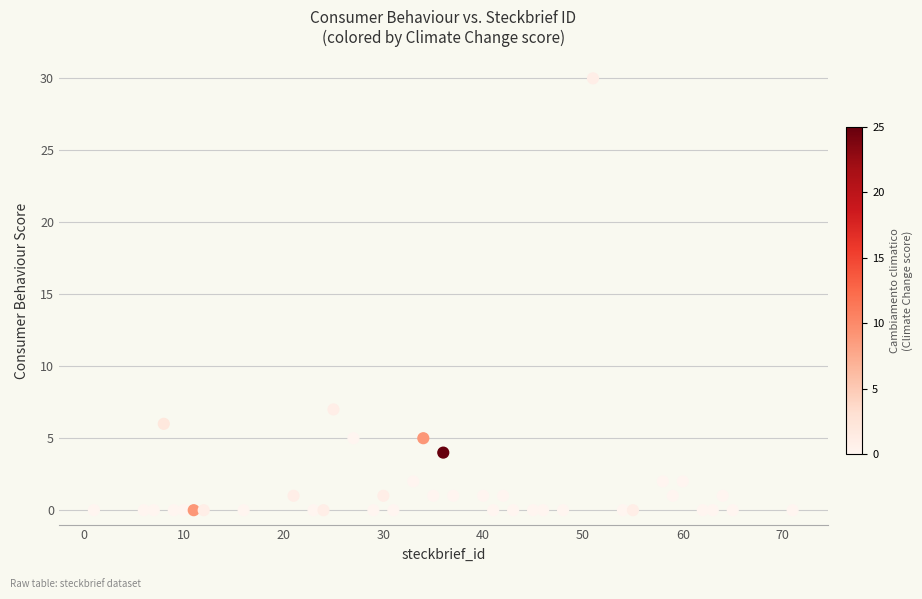

What Y value in the scatter plot is closest to 15?

7